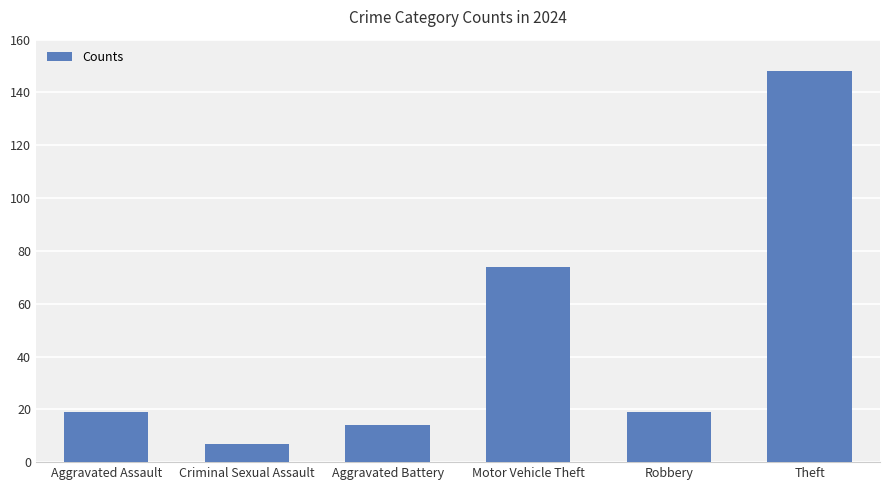

Is it true that the value at Criminal Sexual Assault is 7?

True